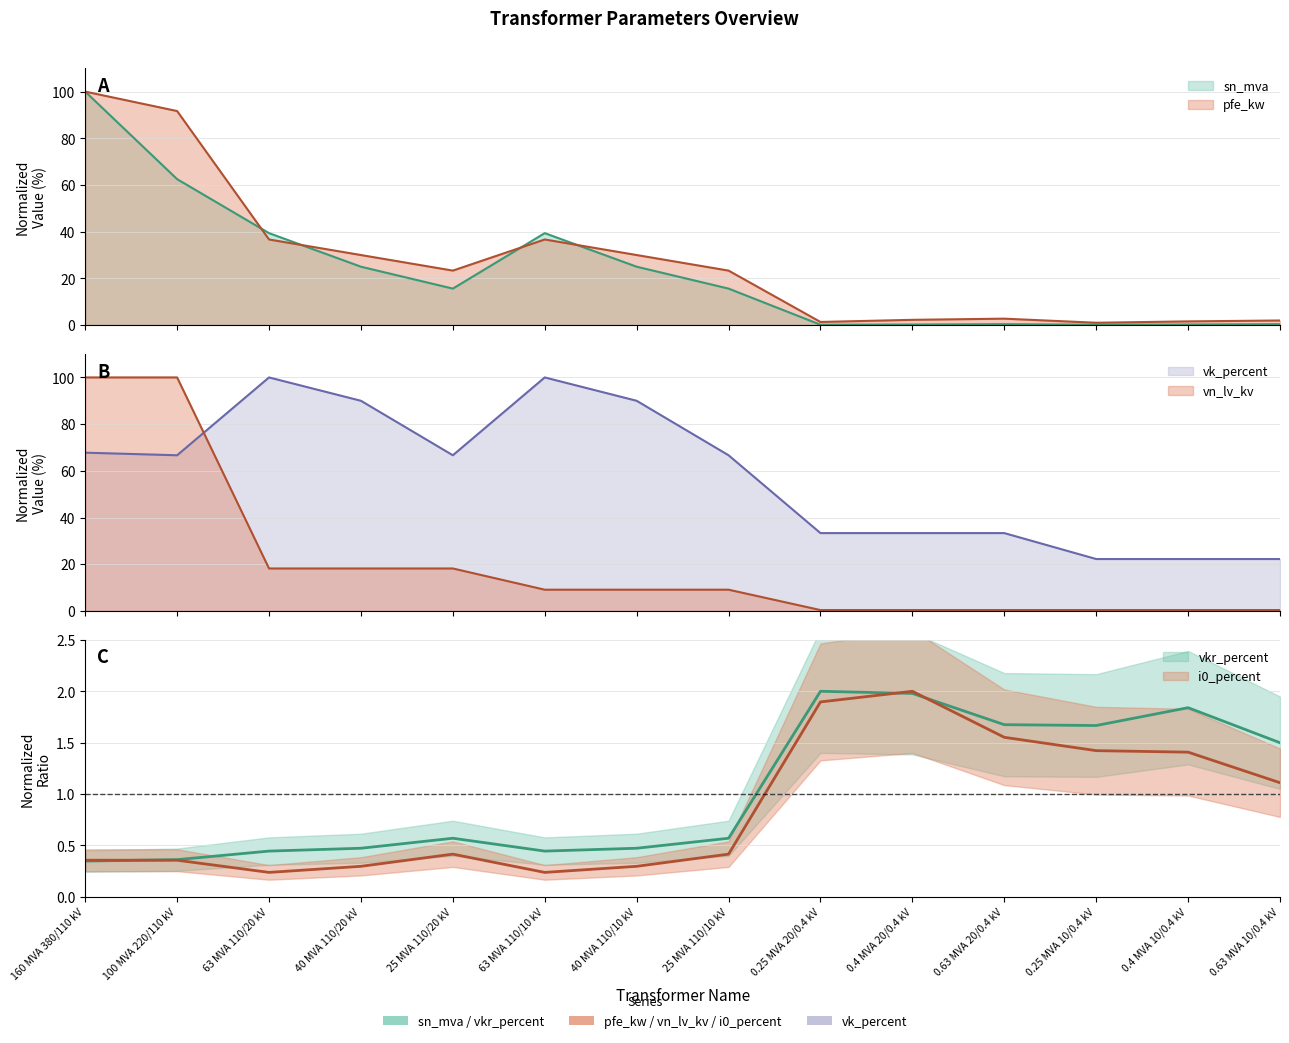

After their last crossing, which series has the higher values: i0_percent or vn_lv_kv?

i0_percent